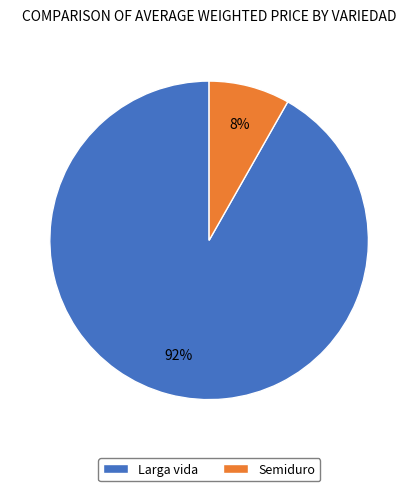

How many segments does this pie chart have?

2